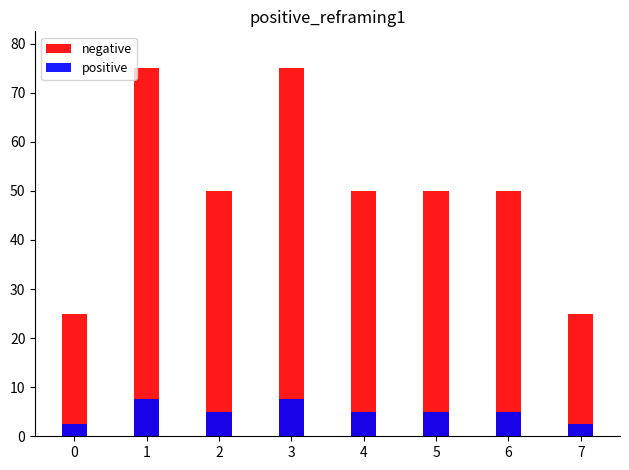

What is the average value of the positive series?

5.0